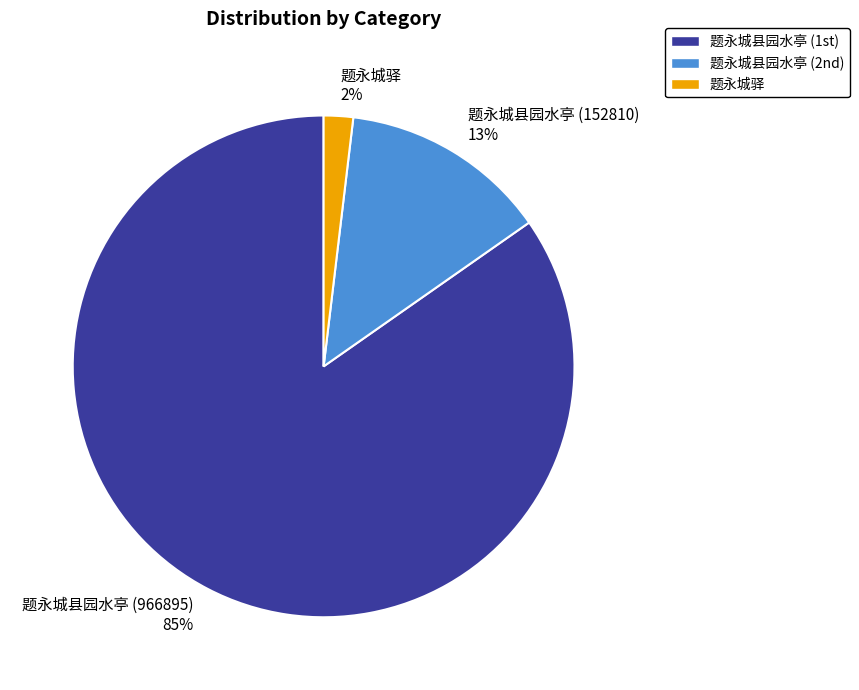

Does any single category account for the majority?

Yes